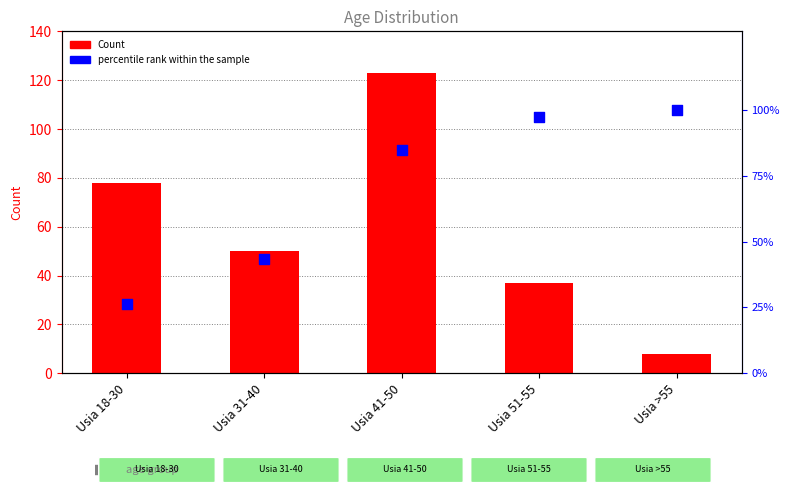

At which category is the sum across all series the highest?

Usia 41-50